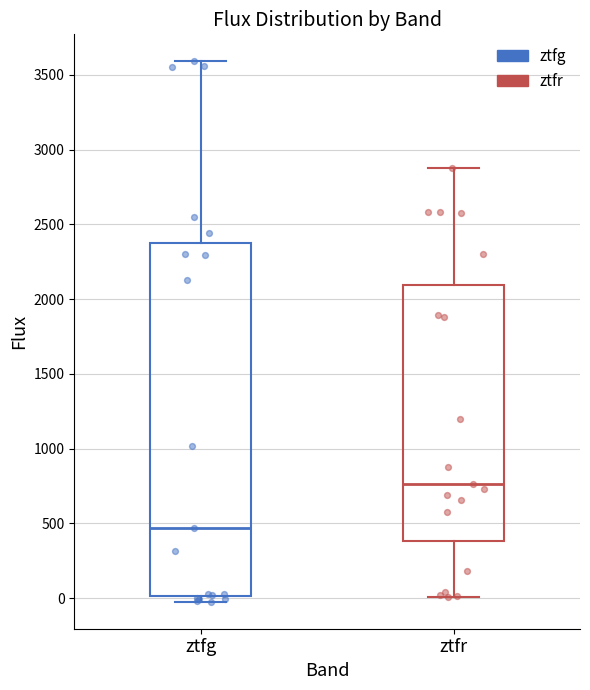

Reading left to right, transcribe this box plot: for each box, give where its median line is, the range the box spans, and where its two whiskers end, as read against the y-axis. The values are not printed on the chart, so give them approximately, as read against the axis.

ztfg: median 450, box 0 to 2350, whiskers 0 (just below the box's lower edge) to 3600
ztfr: median 750, box 400 to 2100, whiskers 0 to 2900